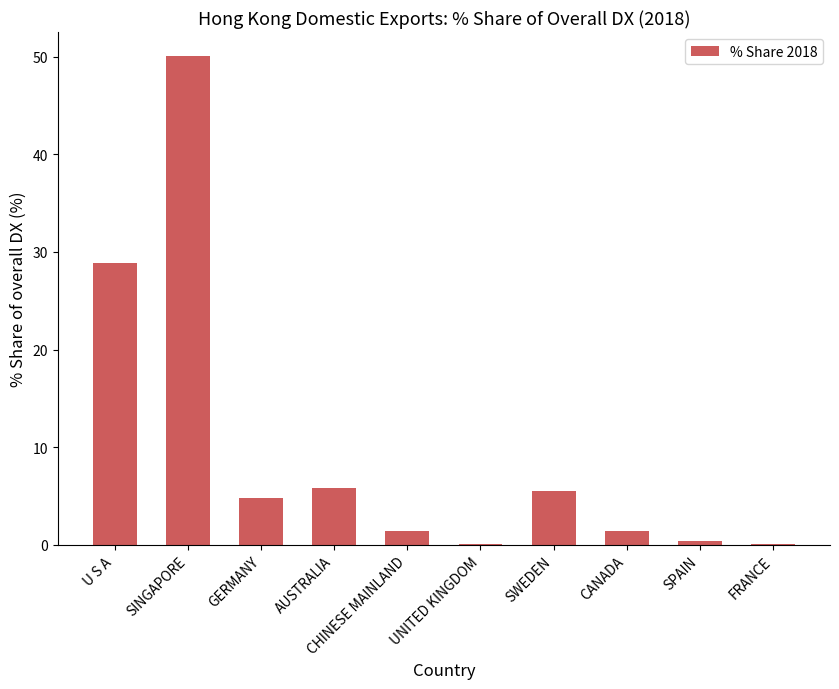

At which category does the chart reach its peak across all series?

SINGAPORE